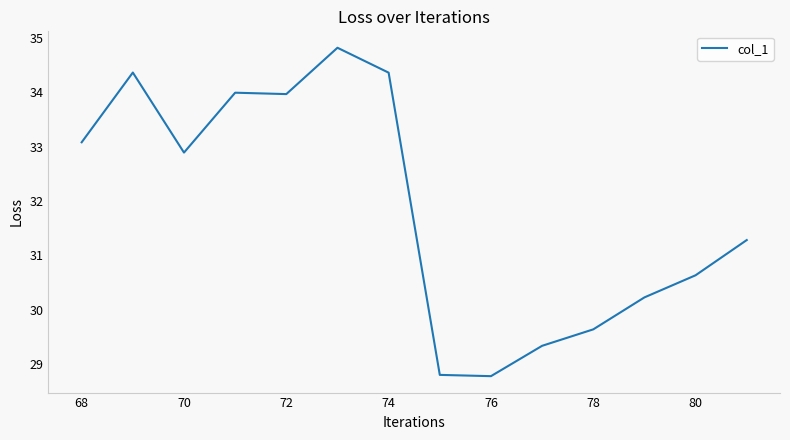

What is the difference between the maximum and second lowest values?

6.0